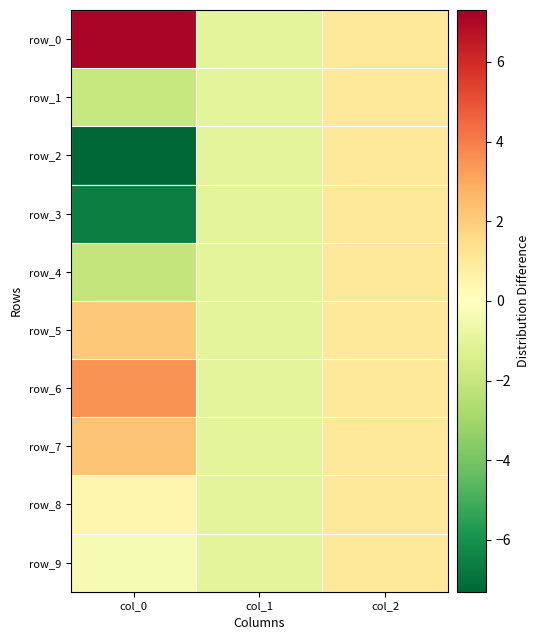

Which series has the largest total across all categories?

row_0